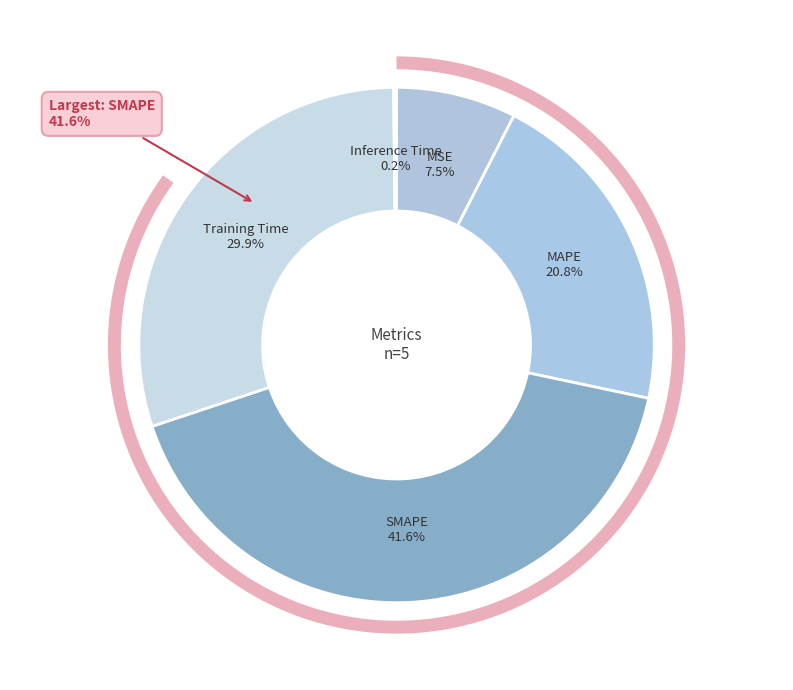

To the nearest percent, what is the difference between the Training Time and MAPE slice percentages?

9%